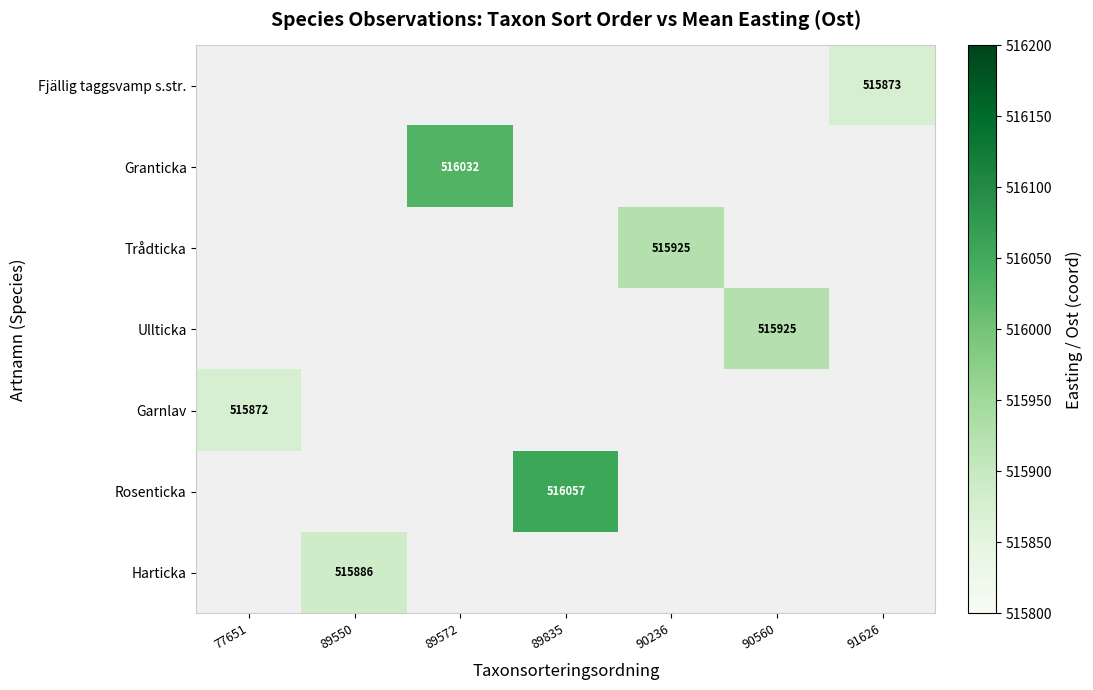

Which category has the lowest value in the Garnlav series?

77651